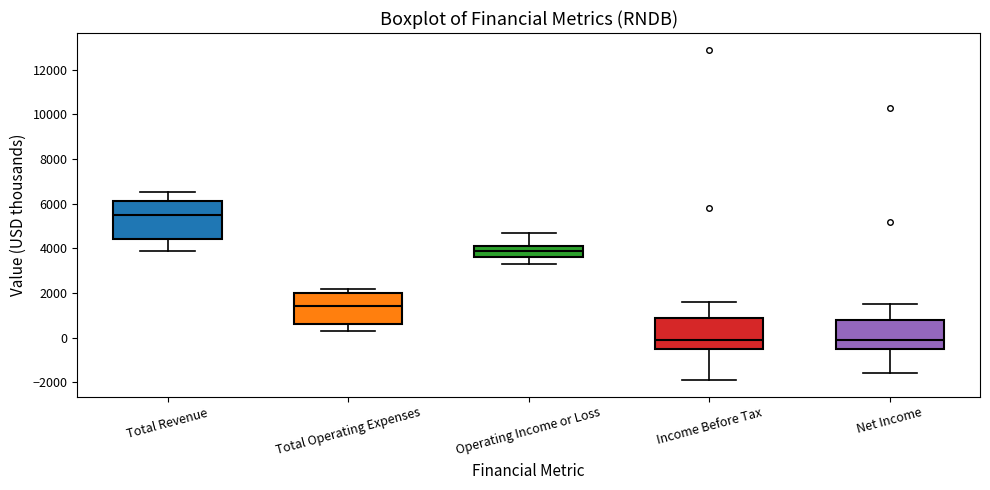

Reading left to right, read every box against the y-axis: the position of its median line, the range the box covers, and the ends of its whiskers. The values are not printed on the chart, so give them approximately, as read against the axis.

Total Revenue: median 5600, box 4400 to 6200, whiskers 4000 to 6600
Total Operating Expenses: median 1400, box 600 to 2000, whiskers 400 to 2200
Operating Income or Loss: median 4000, box 3600 to 4200, whiskers 3400 to 4800
Income Before Tax: median 0, box -400 to 1000, whiskers -1800 to 1600
Net Income: median 0, box -400 to 800, whiskers -1600 to 1600